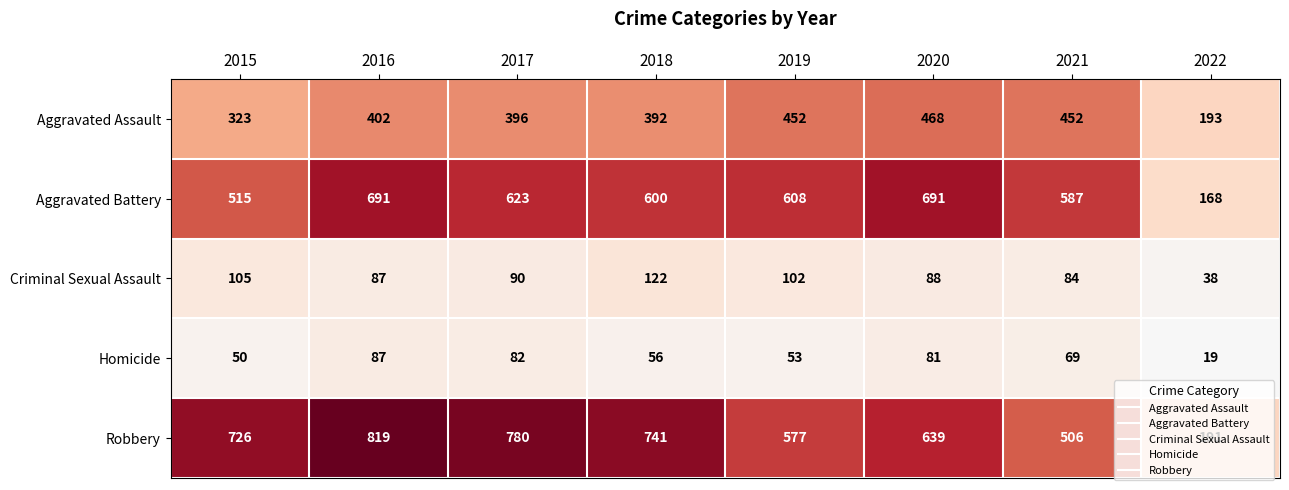

True or false: Aggravated Battery has a value of 587 at 2021.

True